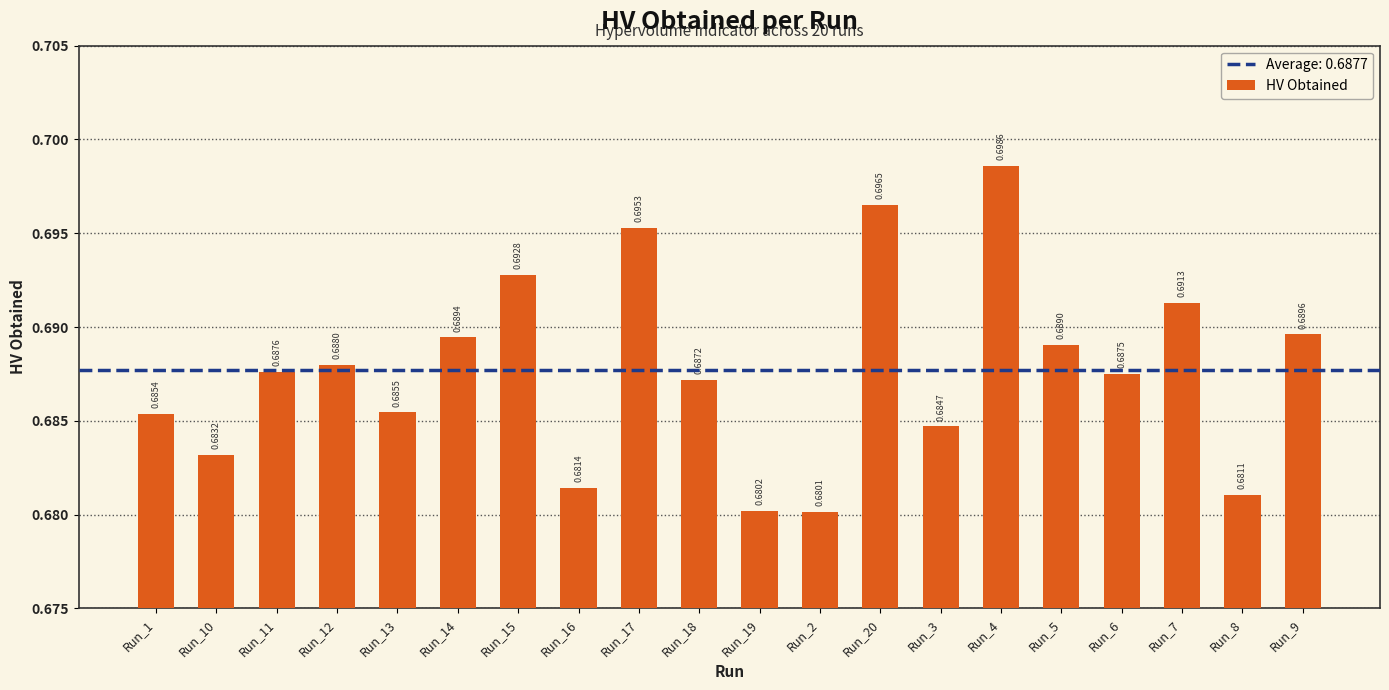

What is the sum of all values?

13.8